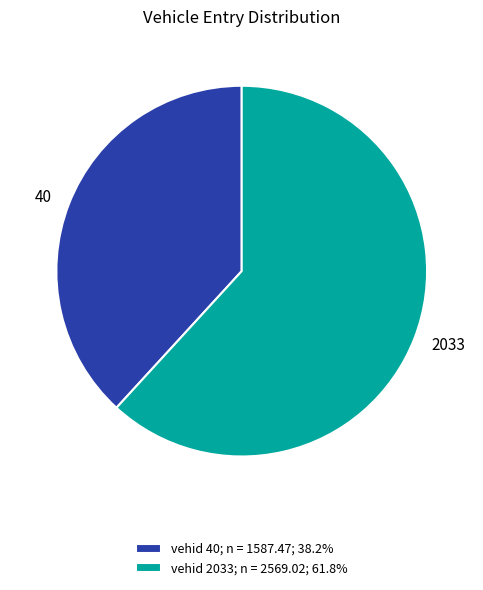

What is the ratio of the value at vehid 40; n = 1587.47; 38.2% to the value at vehid 2033; n = 2569.02; 61.8%?

0.6